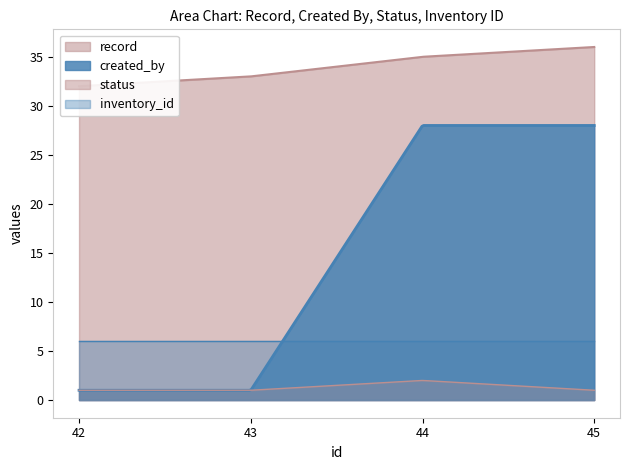

At 42, list the series in order from smallest to largest.

created_by, status, inventory_id, record